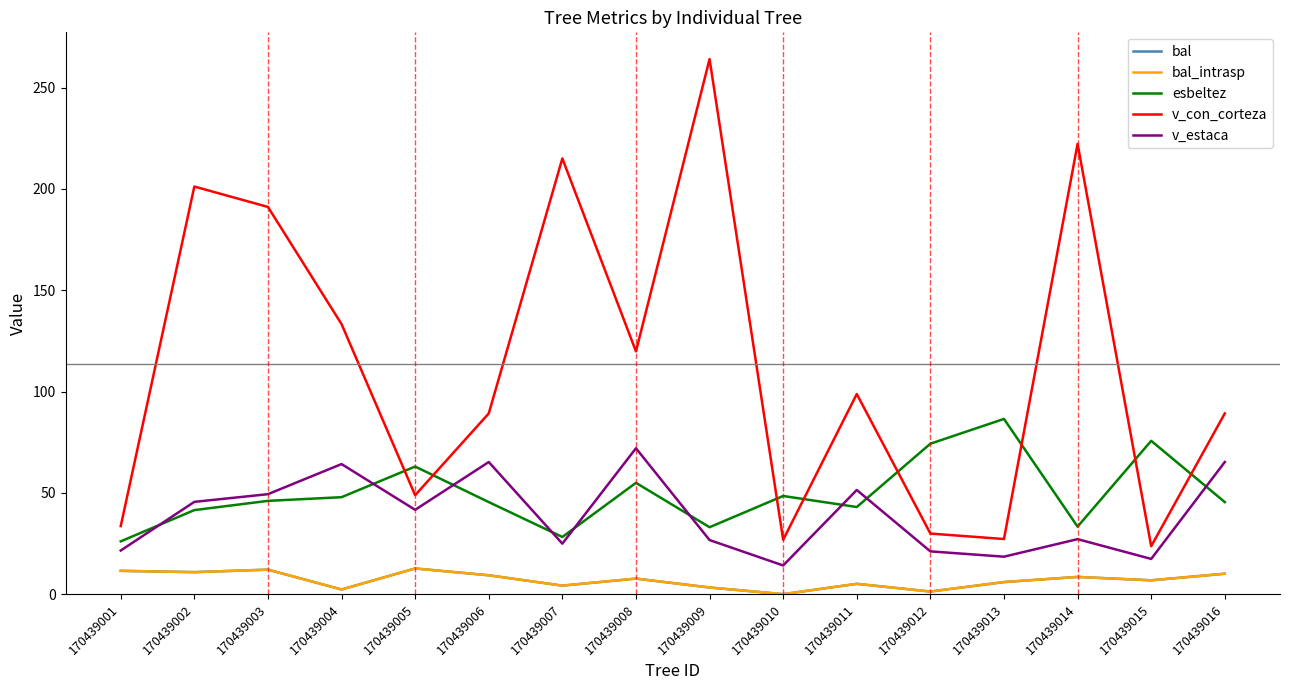

Which series has the largest range (max minus min)?

v_con_corteza